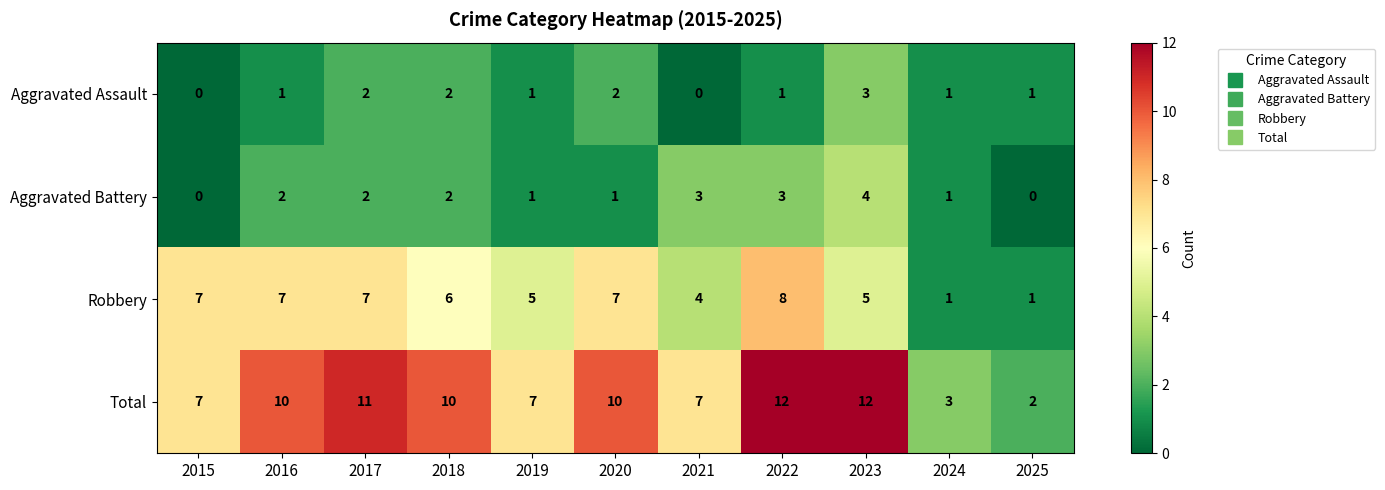

True or false: Aggravated Assault has a value of 0 at 2025.

False